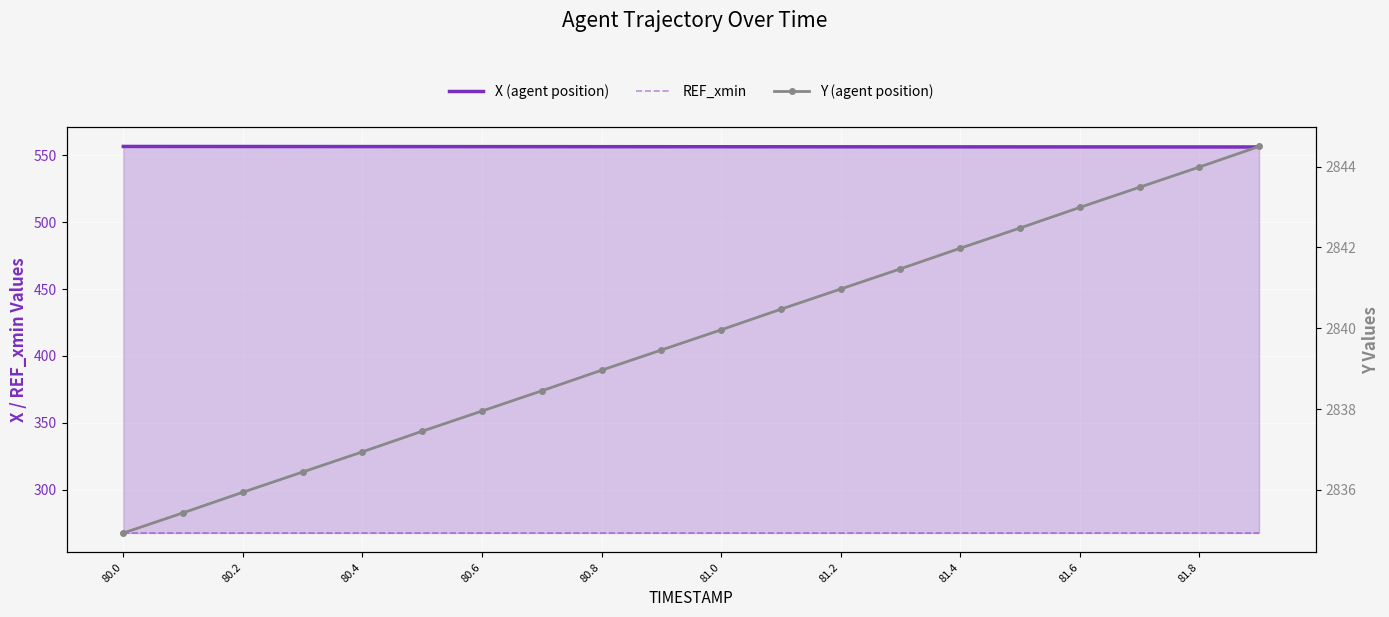

Reading left to right, extract all data points from this chart.

X (agent position): 556.5	556.4	556.4	556.4	556.4	556.3	556.3	556.3	556.3	556.3	556.2	556.2	556.2	556.2	556.2	556.1	556.1	556.1	556.1	556.1
REF_xmin: 267.8	267.8	267.8	267.8	267.8	267.8	267.8	267.8	267.8	267.8	267.8	267.8	267.8	267.8	267.8	267.8	267.8	267.8	267.8	267.8
Y (agent position): 2834.9	2835.4	2835.9	2836.4	2836.9	2837.4	2837.9	2838.4	2839.0	2839.5	2840.0	2840.5	2841.0	2841.5	2842.0	2842.5	2843.0	2843.5	2844.0	2844.5